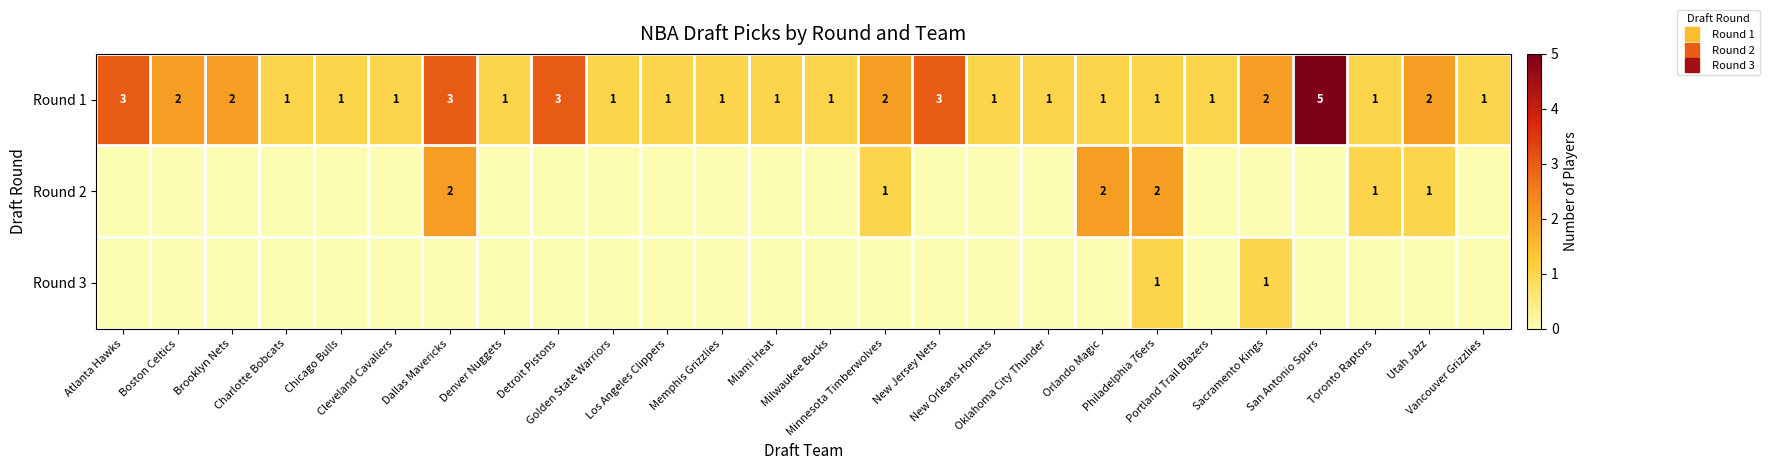

What is the highest value of the Round 3 series?

1